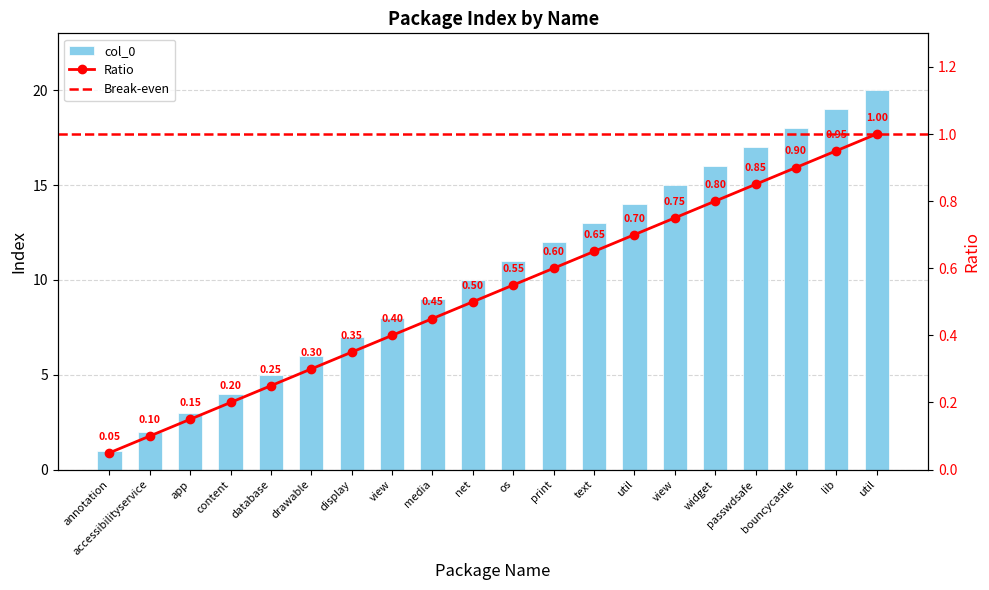

Is it true that the value at widget is 26?

False